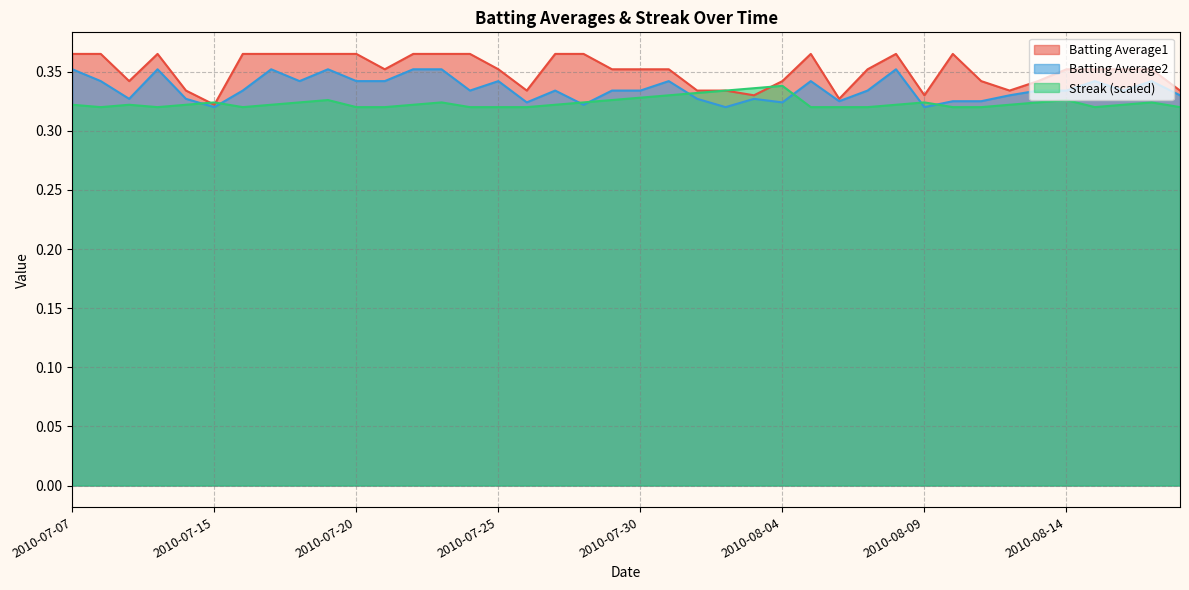

At which category is the sum across all series the highest?

2010-07-19